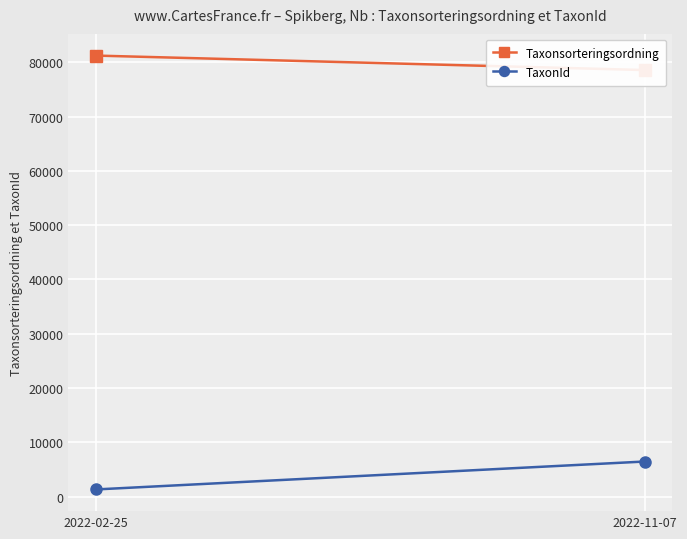

How many Taxonsorteringsordning values are between 78569 and 81236?

2